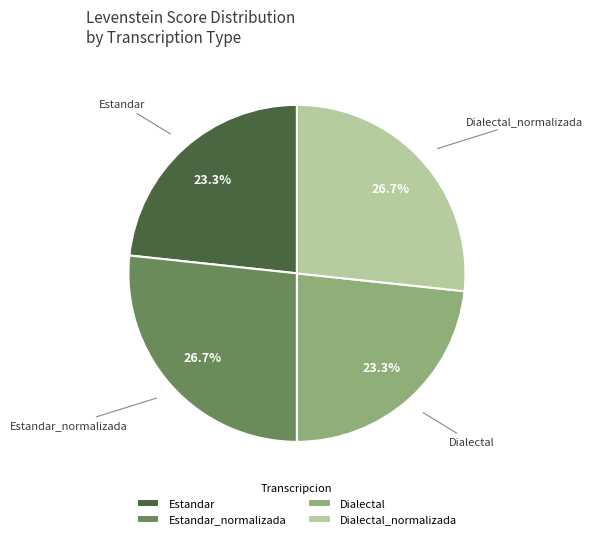

To the nearest percent, what percentage of the pie is Dialectal?

23%